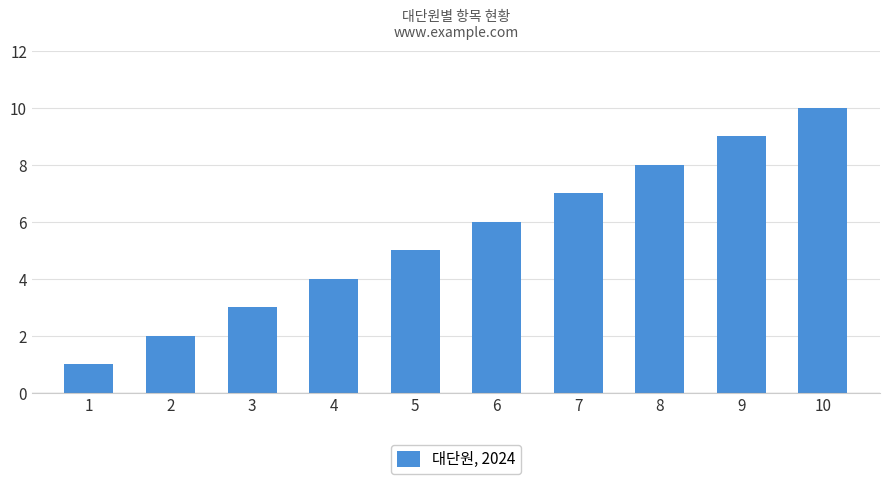

What is the difference between the maximum and minimum values?

9